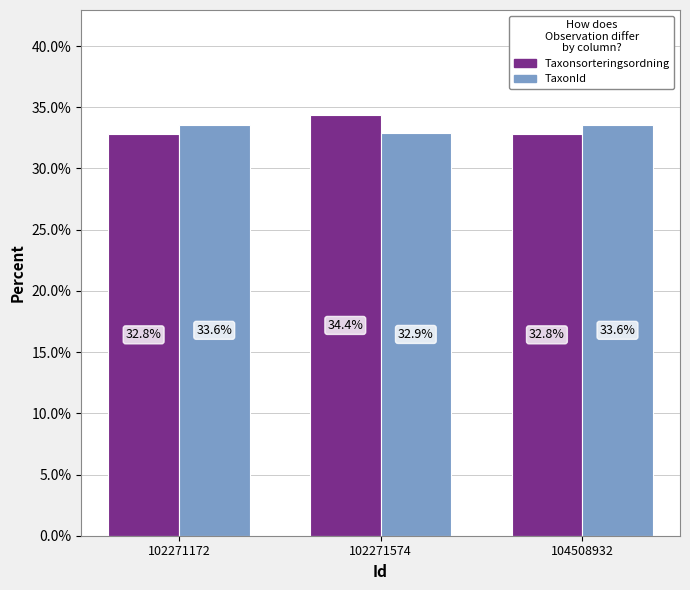

Is the value of TaxonId at 104508932 greater than the value of Taxonsorteringsordning at 102271172?

Yes